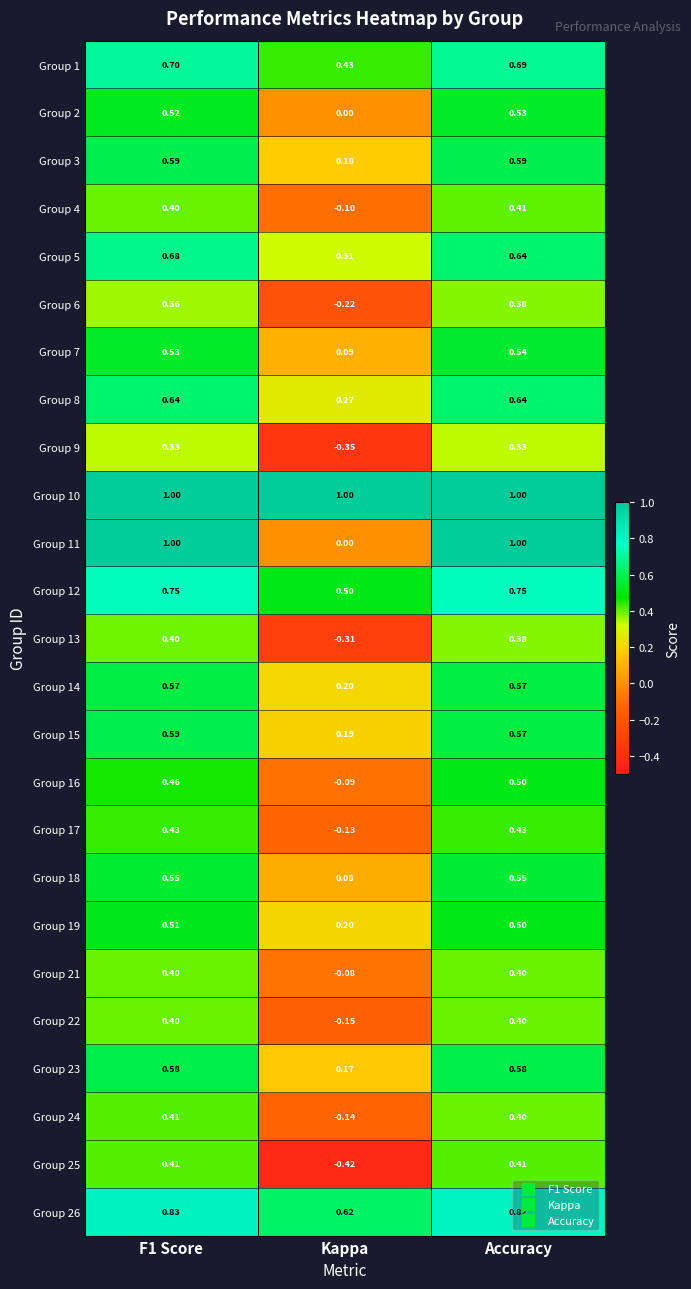

Is the value of Group 17 at F1 Score greater than the value of Group 16 at Kappa?

Yes